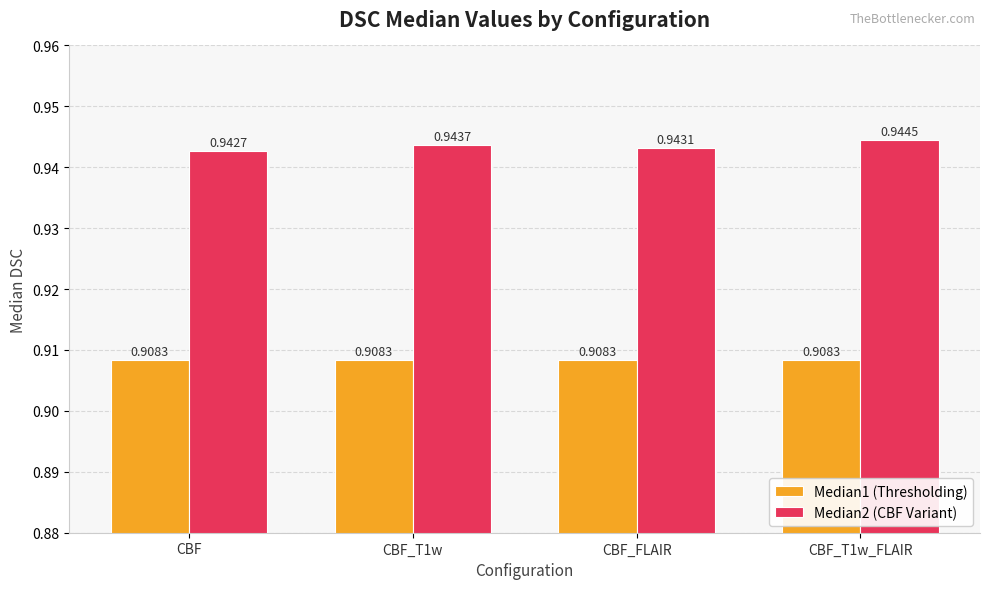

True or false: Median2 (CBF Variant) has a value of 1.6 at CBF.

False